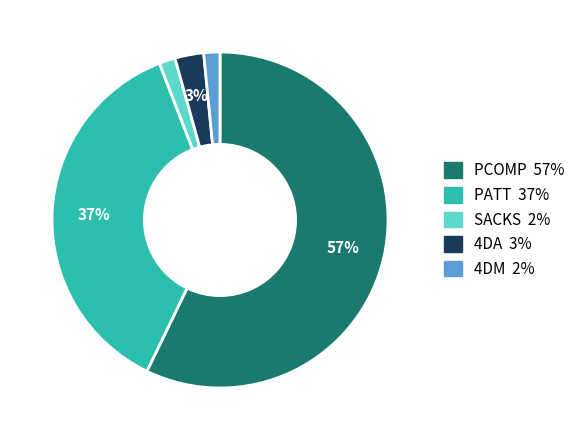

Is there a majority slice in this chart?

Yes